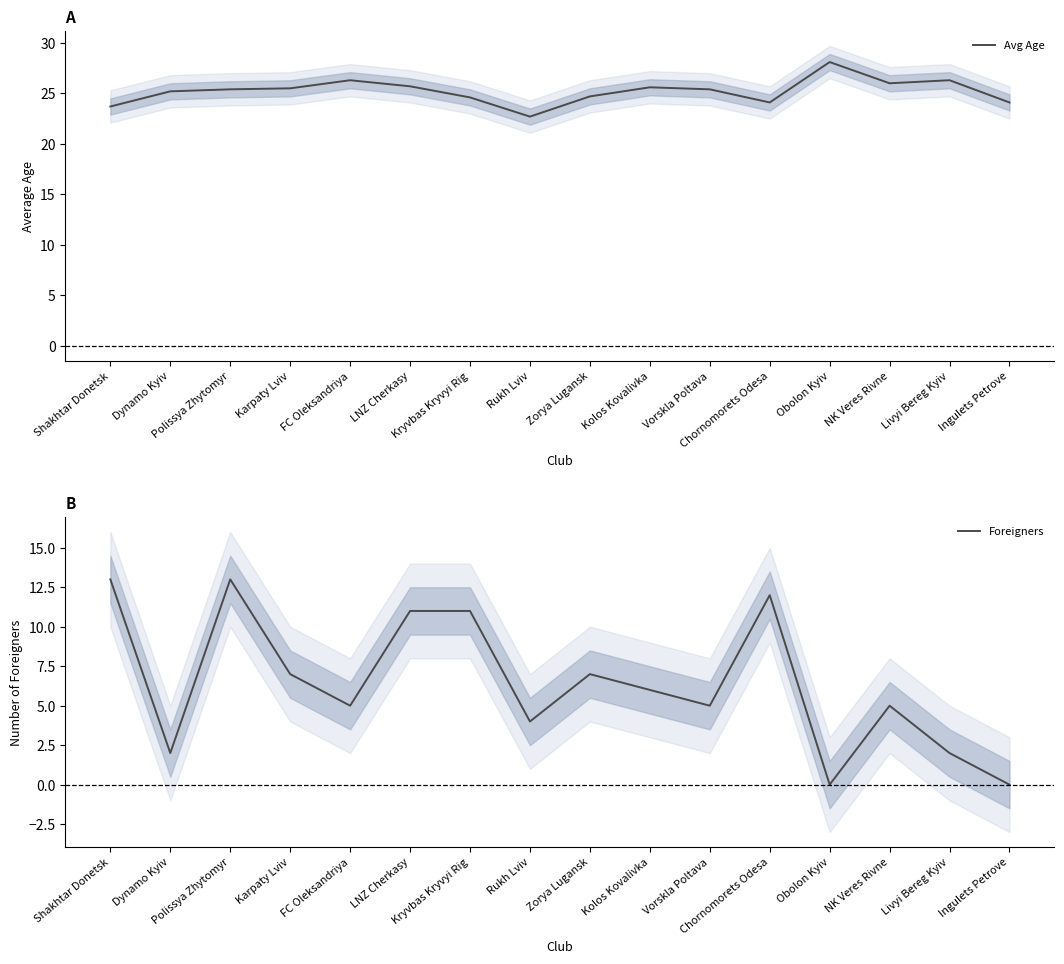

How many values in the Avg Age series exceed 25?

10